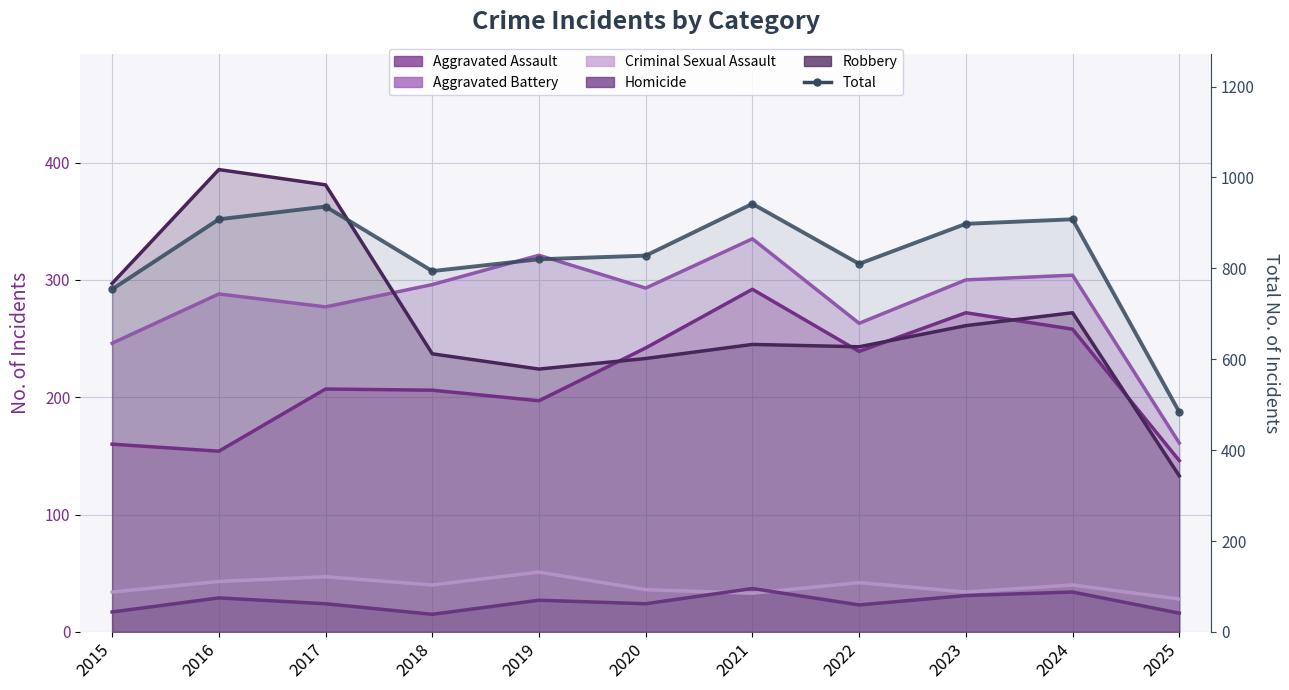

At which label is Robbery closest to 263?

2023